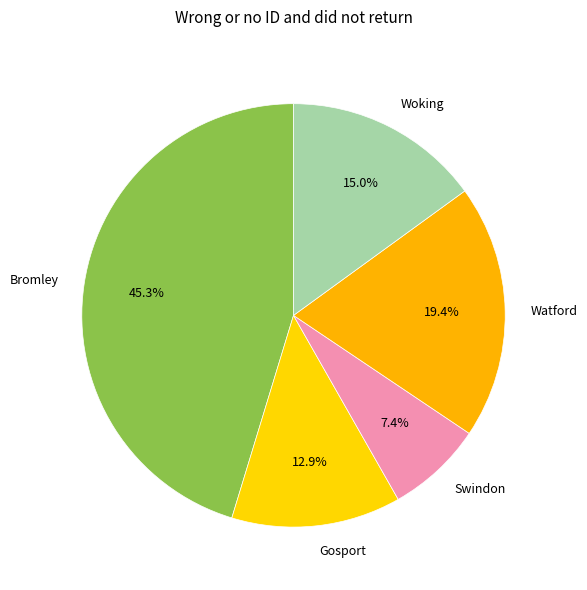

To the nearest percent, what is the difference between the Swindon and Gosport slice percentages?

6%